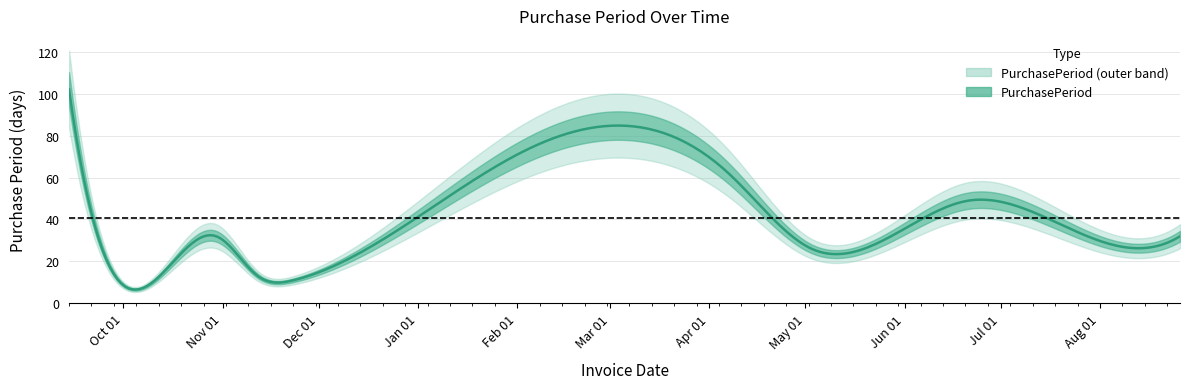

What is the approximate value at 2015-11-12, to the nearest 5?

15